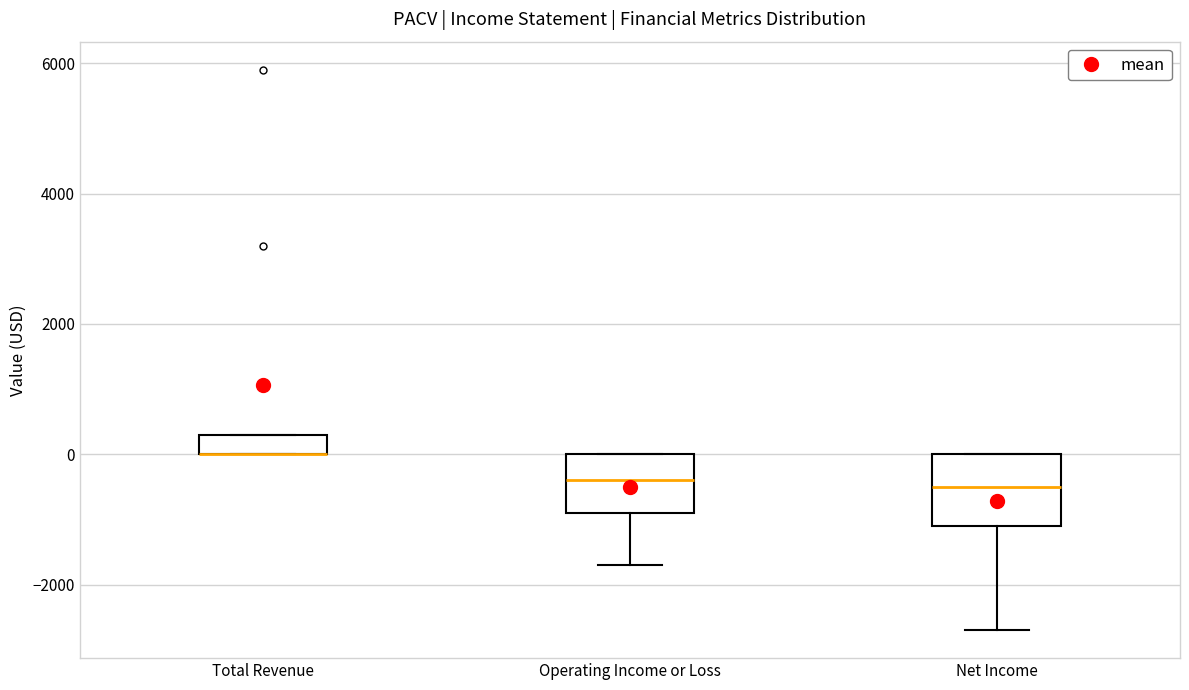

Which box is the tallest, from its lower edge to its upper edge?

Net Income